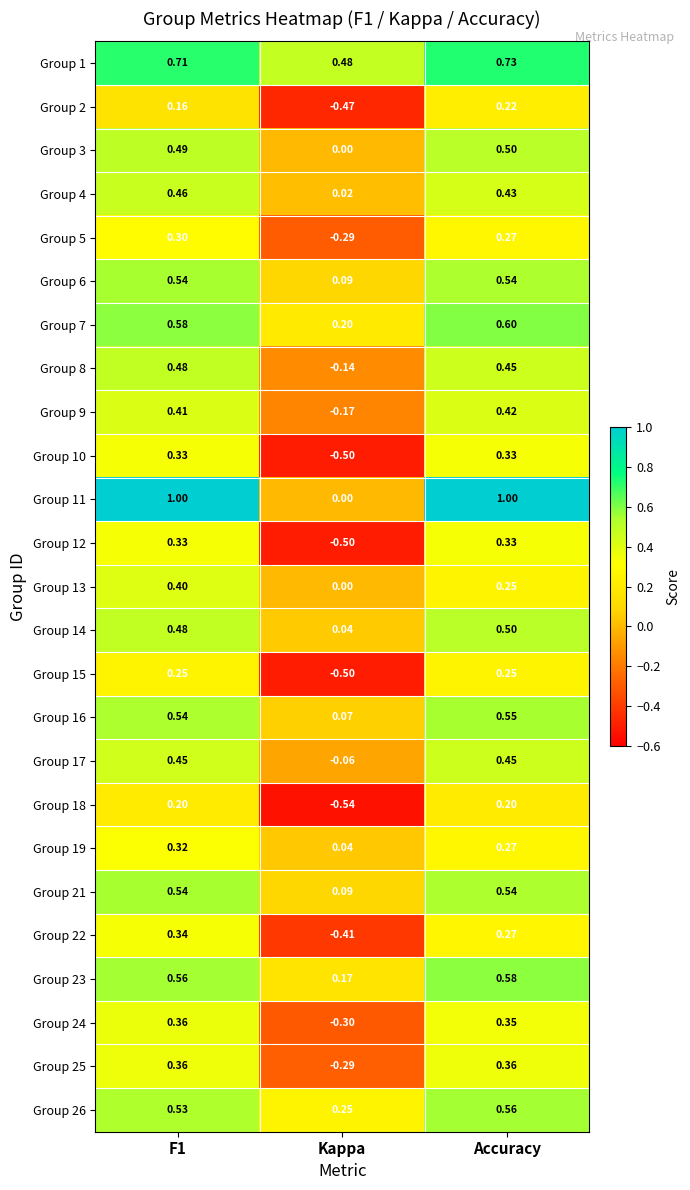

At which label is Group 13 closest to 0?

Kappa